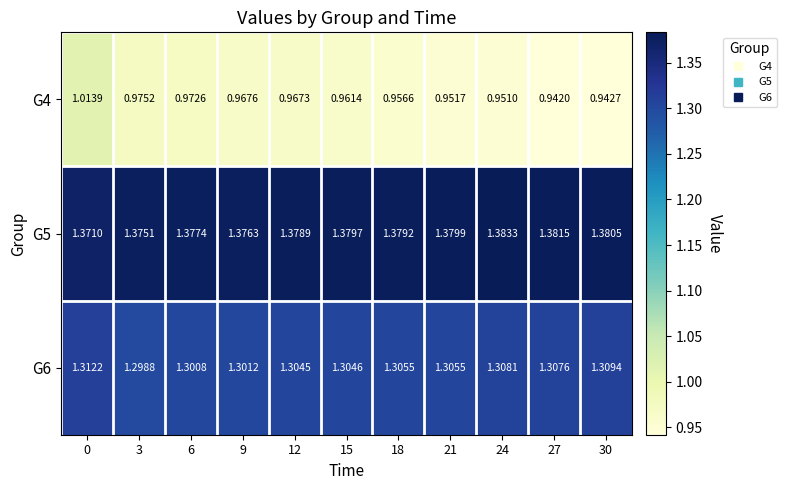

Is the value of G4 at 18 greater than the value of G6 at 24?

No